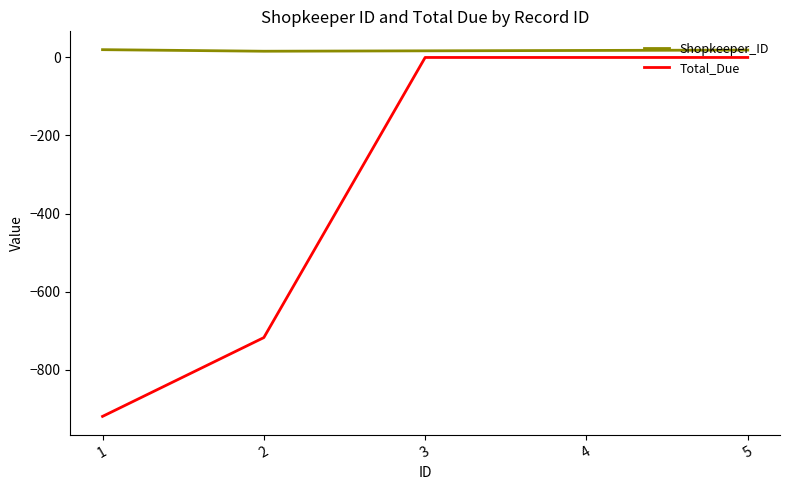

Count the number of data series in this chart.

2